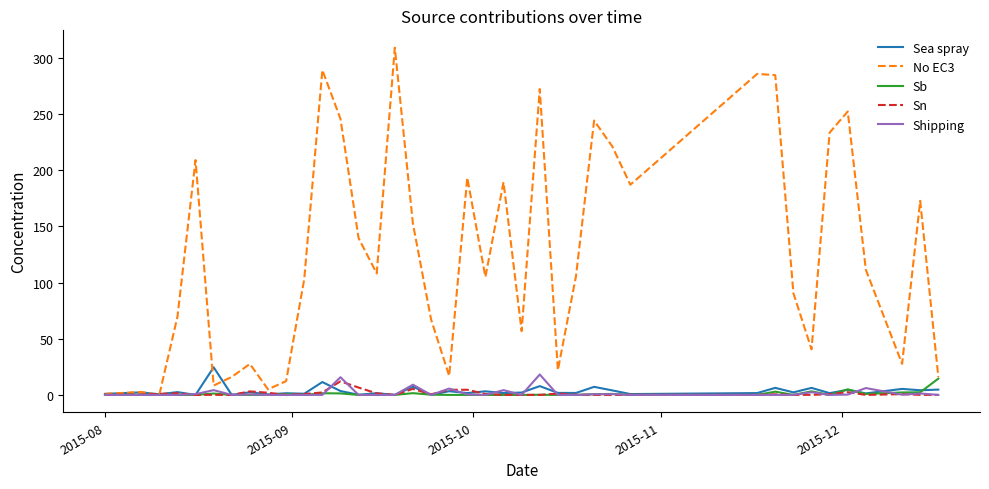

Does the chart have visible grid lines?

No